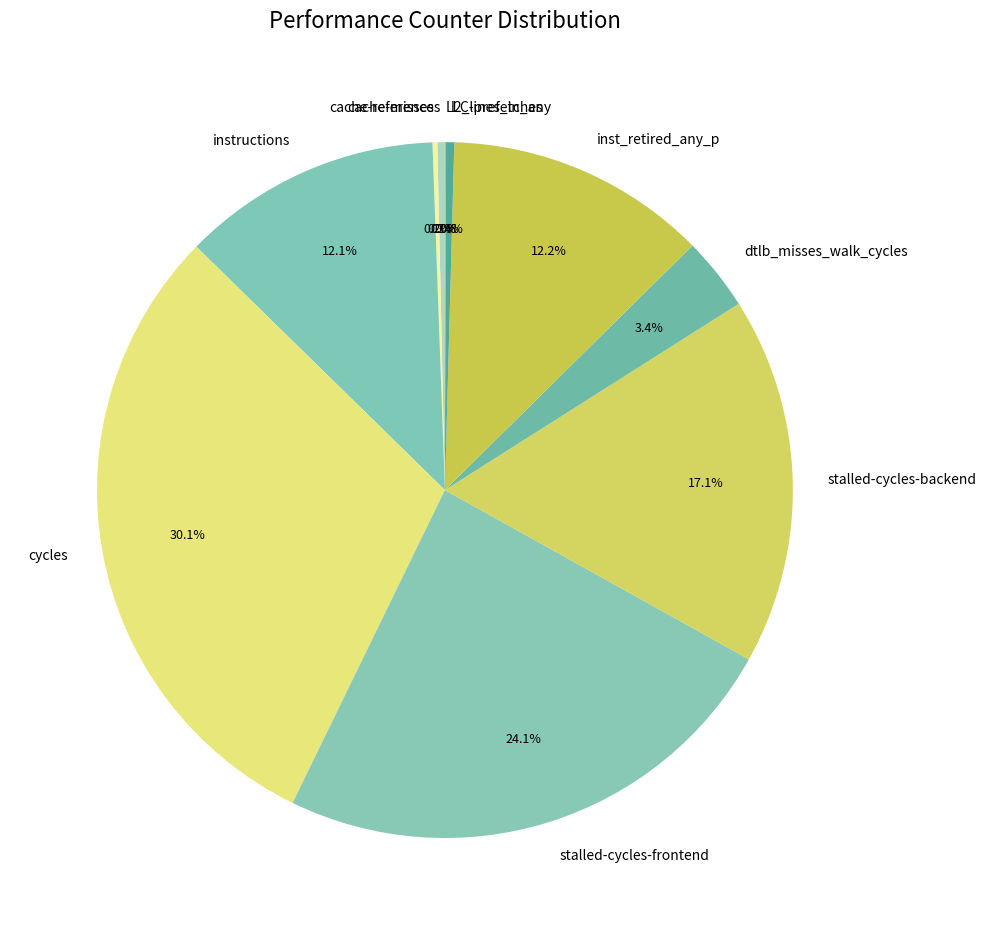

Is there a majority slice in this chart?

No